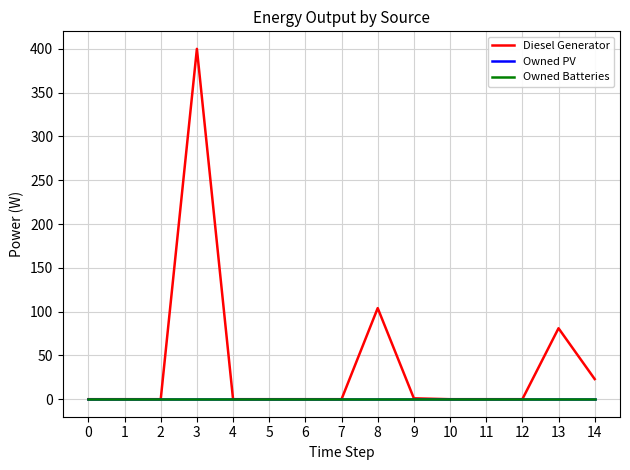

True or false: Diesel Generator and Owned Batteries intersect in this chart.

False